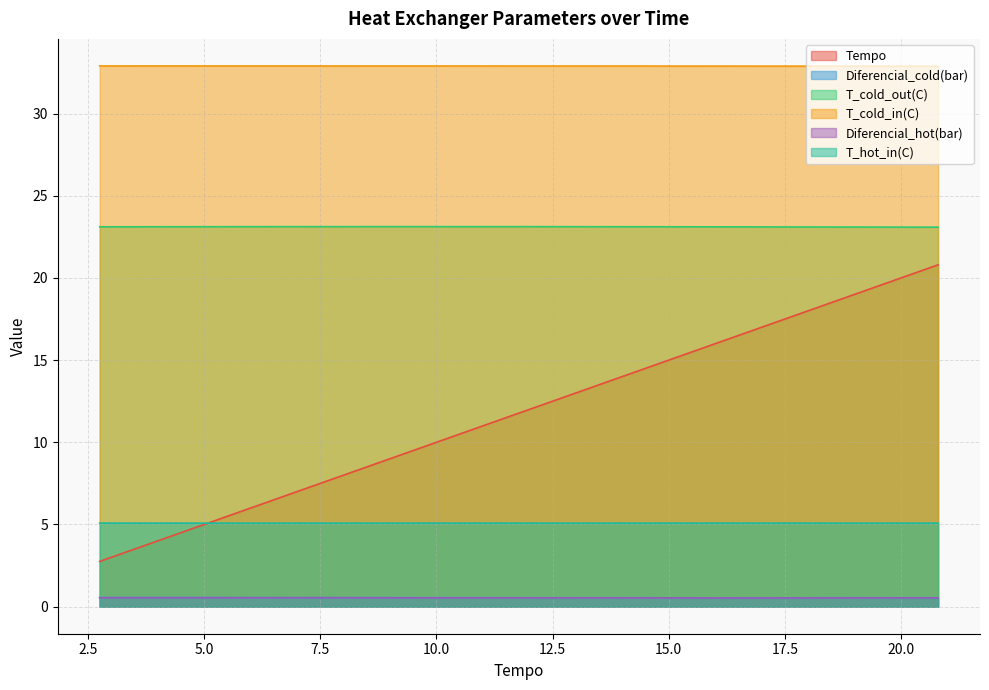

Which series has the largest range (max minus min)?

Tempo